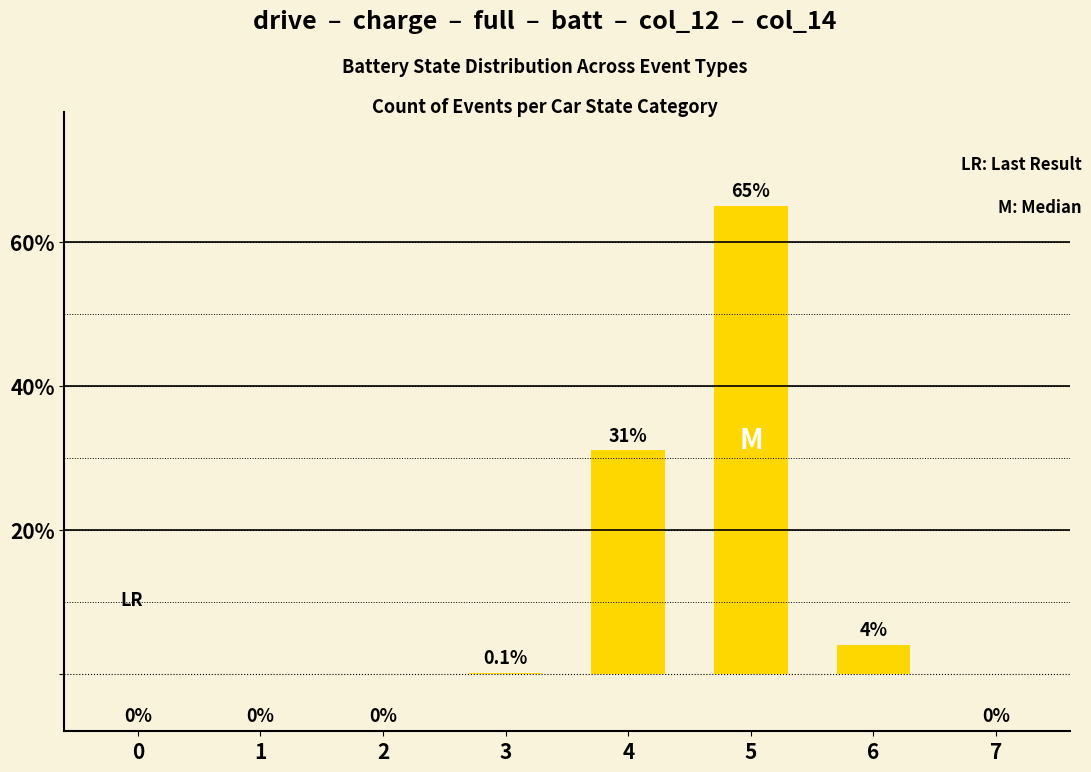

Which category has the highest value across all series?

5